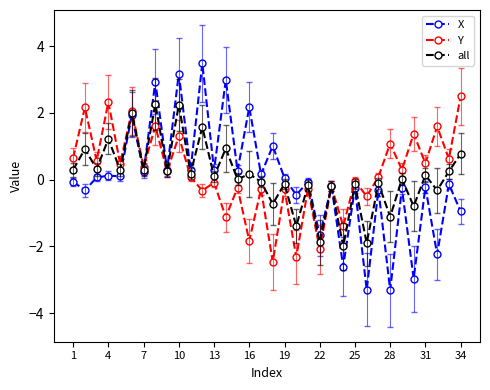

How many series are shown in this chart?

3